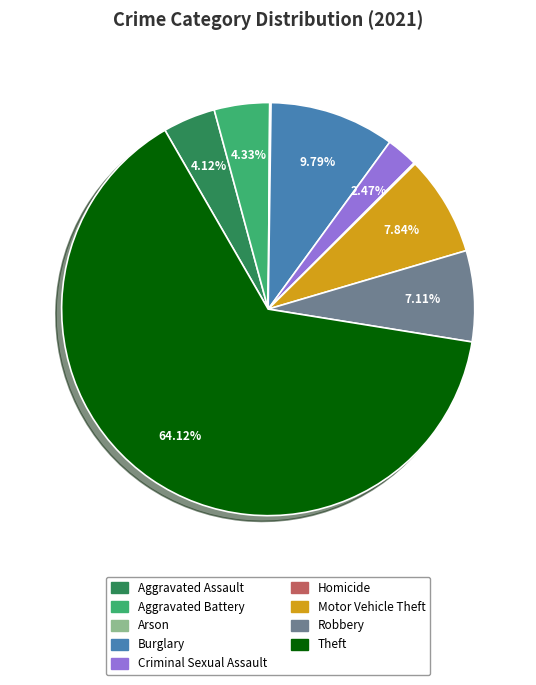

Is the sum of Robbery and Motor Vehicle Theft greater than half?

No